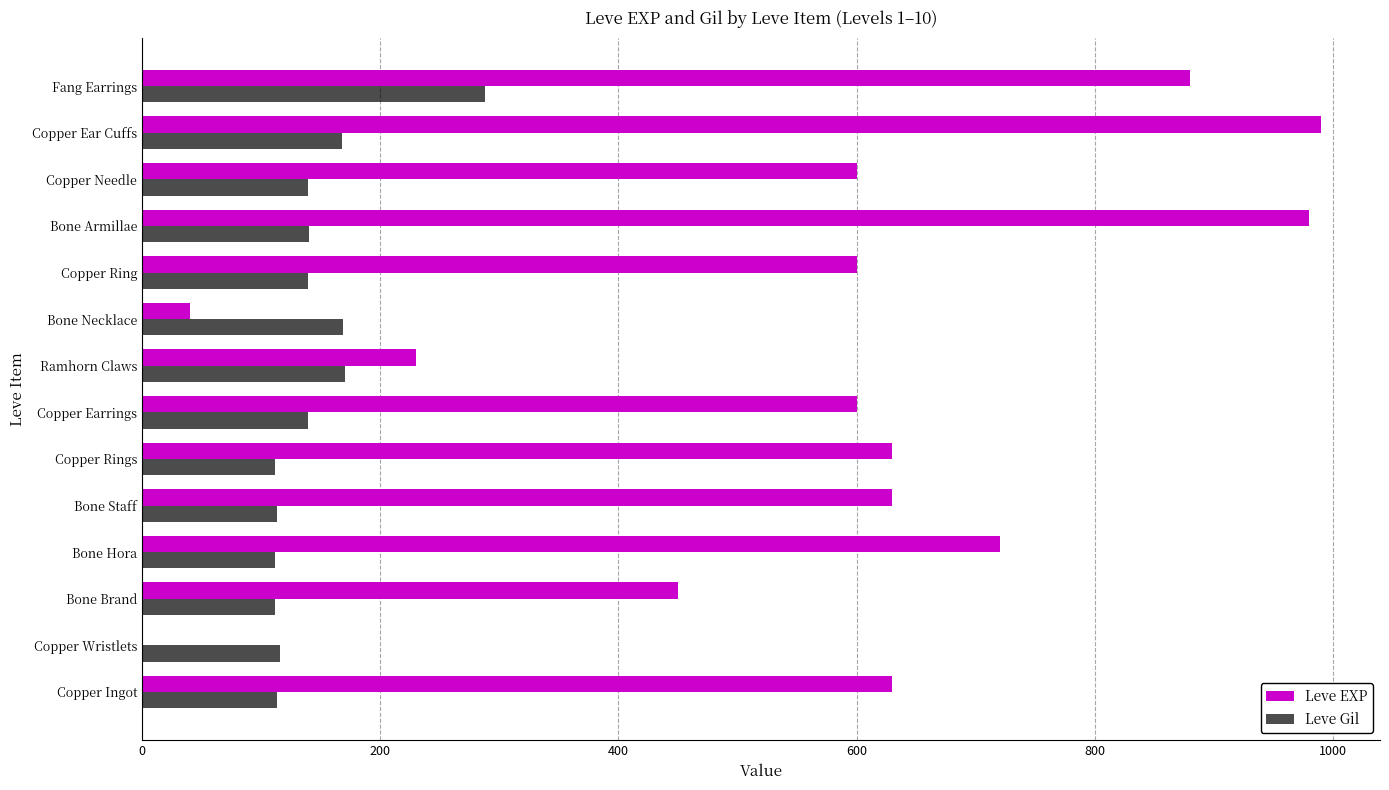

The value of Leve EXP at Bone Hora is 1051. True or false?

False